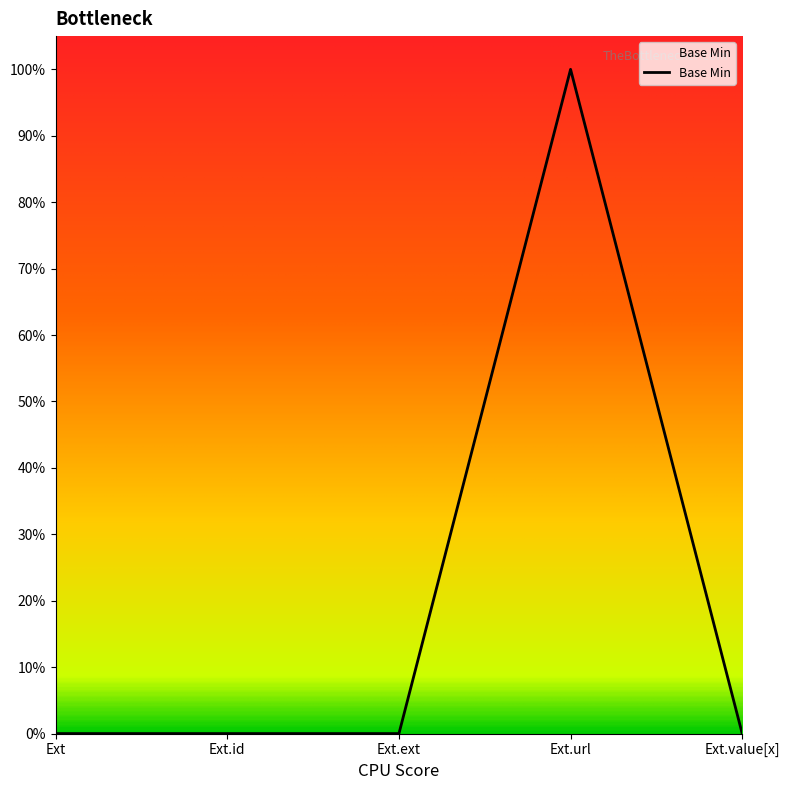

Is this an area chart (filled region under the line)?

Yes